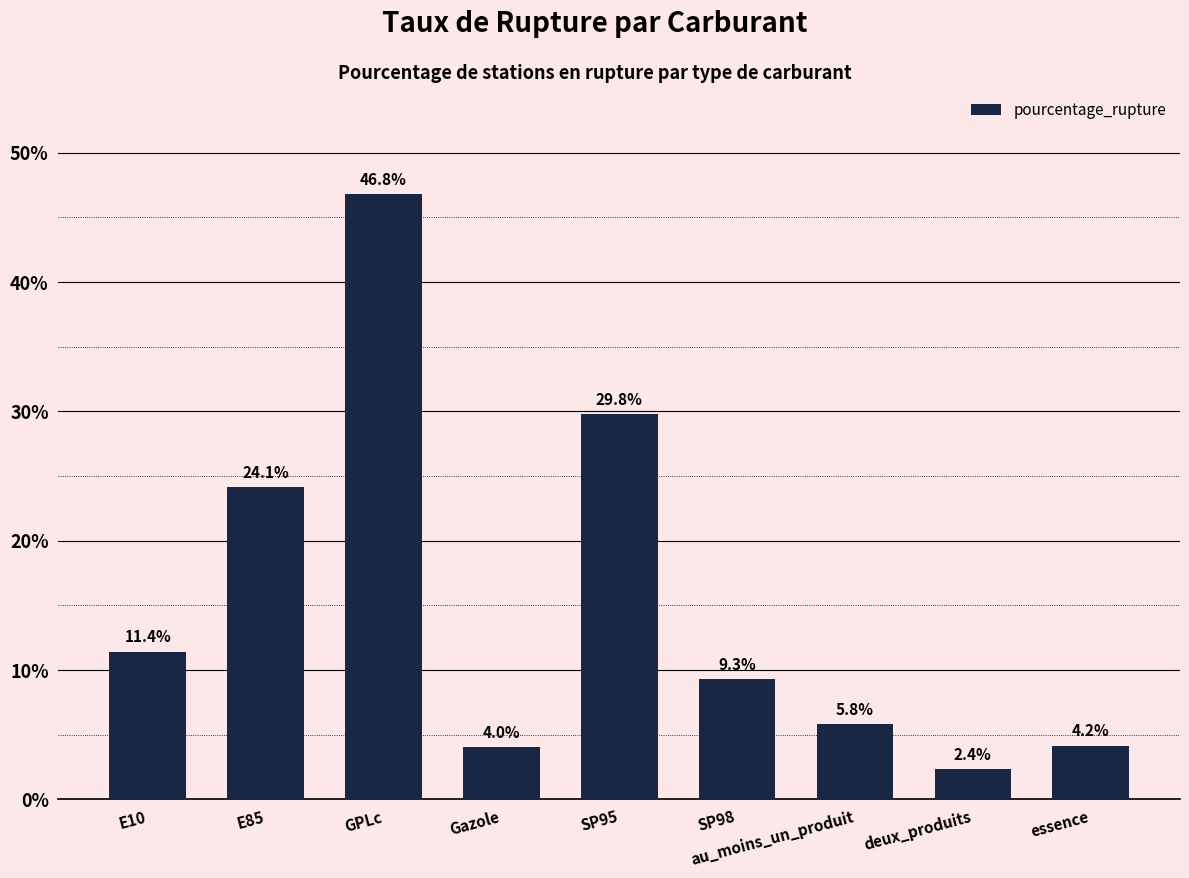

List the labels in order of value, largest first.

GPLc, SP95, E85, E10, SP98, au_moins_un_produit, essence, Gazole, deux_produits